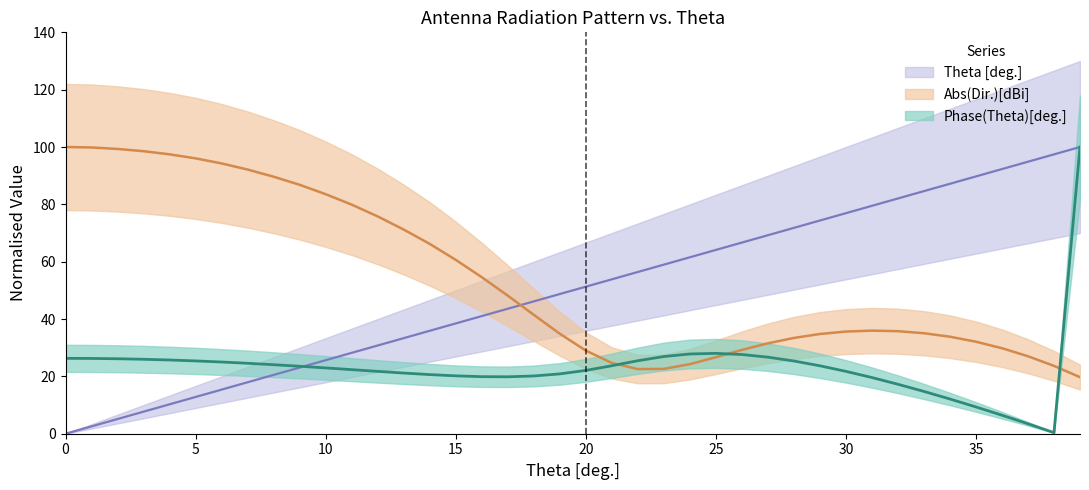

What is the maximum value shown in the chart?

100.0